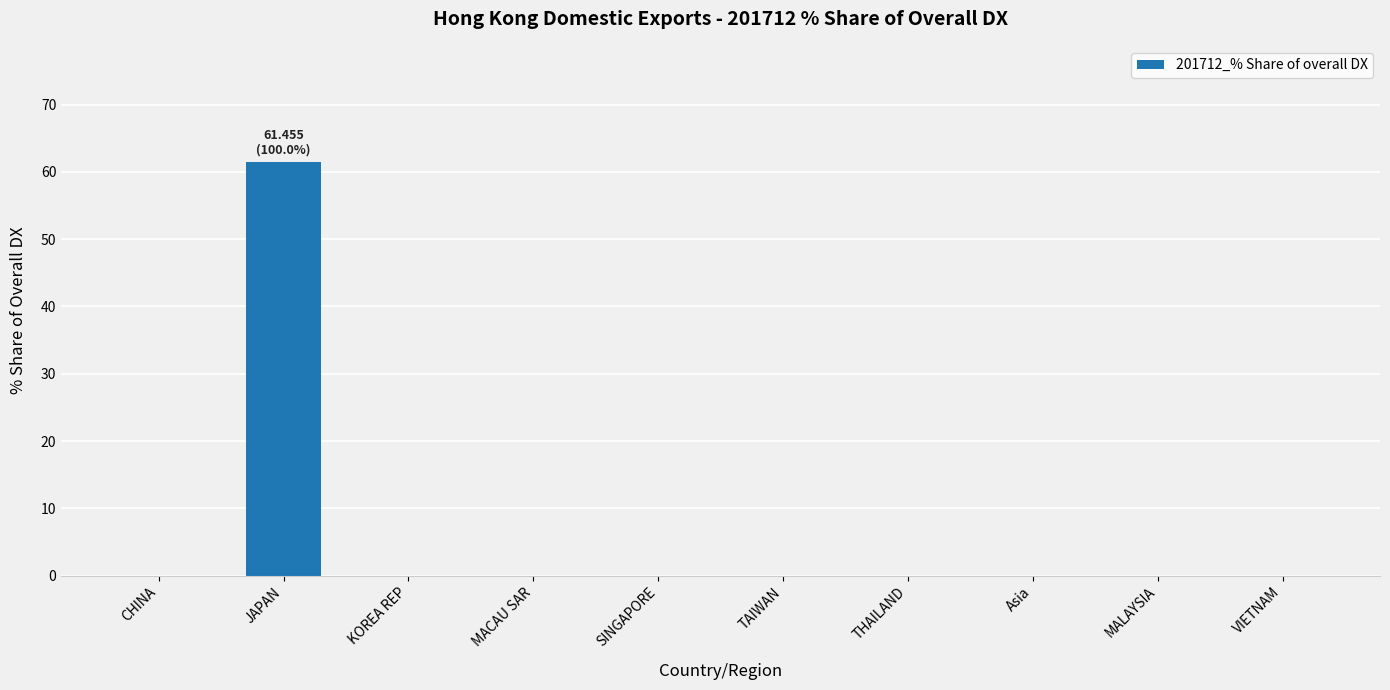

Is it true that the value at THAILAND is 33.0?

False